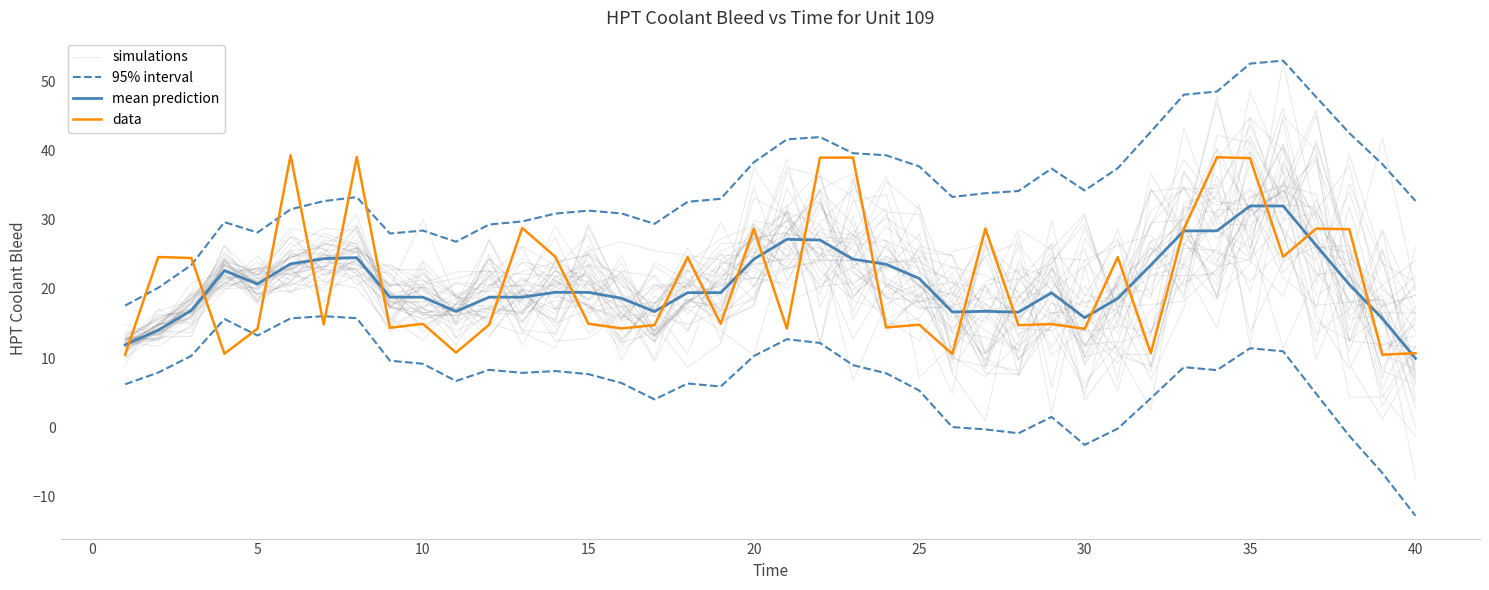

What is the difference between the second highest and second lowest values in the 95% interval series?

32.4